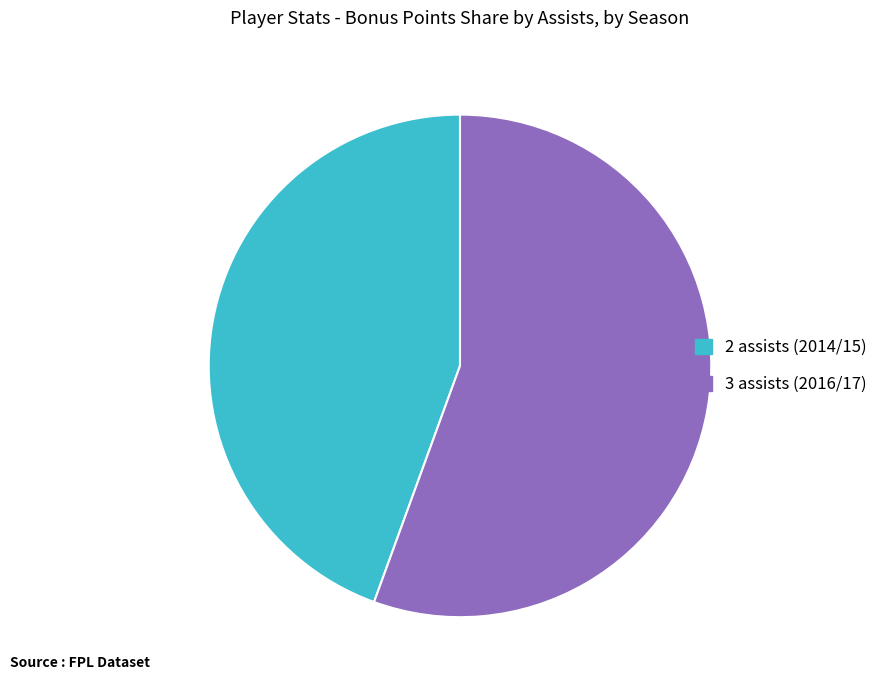

Rank the categories by value from lowest to highest.

2 assists (2014/15), 3 assists (2016/17)